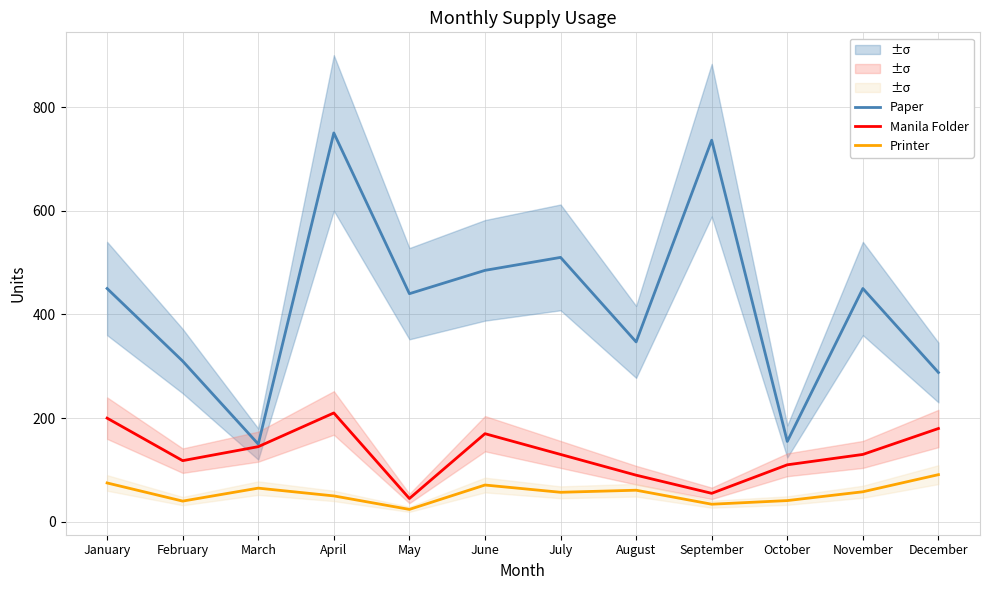

True or false: Manila Folder and Paper cross at least once.

False